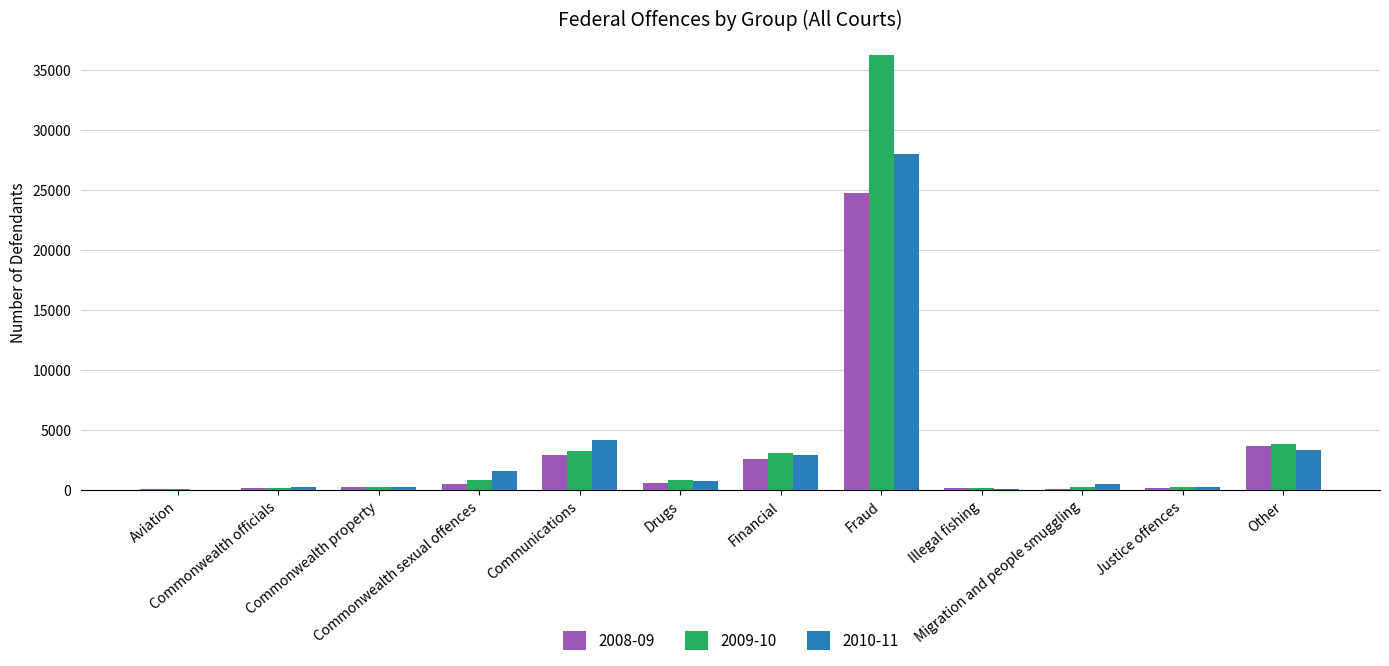

What is the sum of the 2010-11 values at Aviation and Commonwealth property?

291